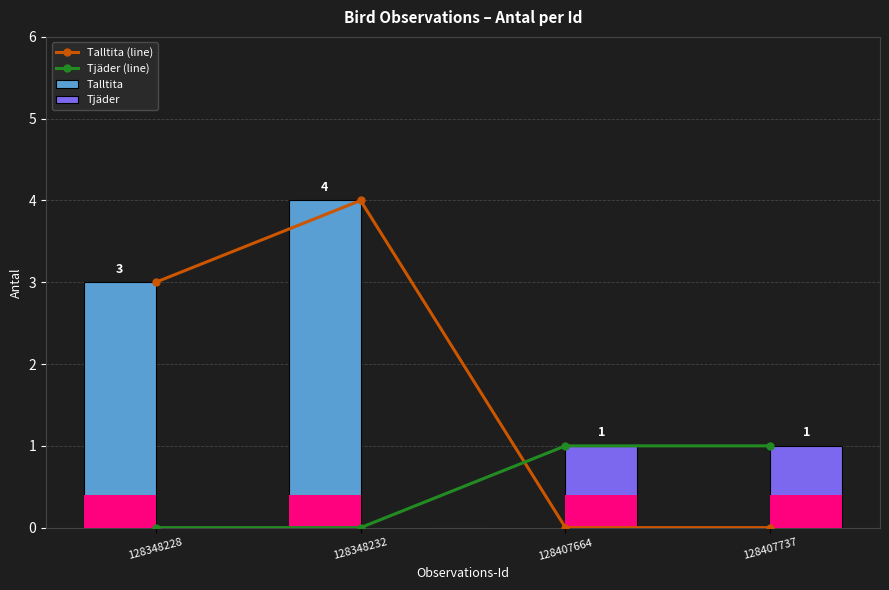

The value of Tjäder at 128407664 is 1. True or false?

True